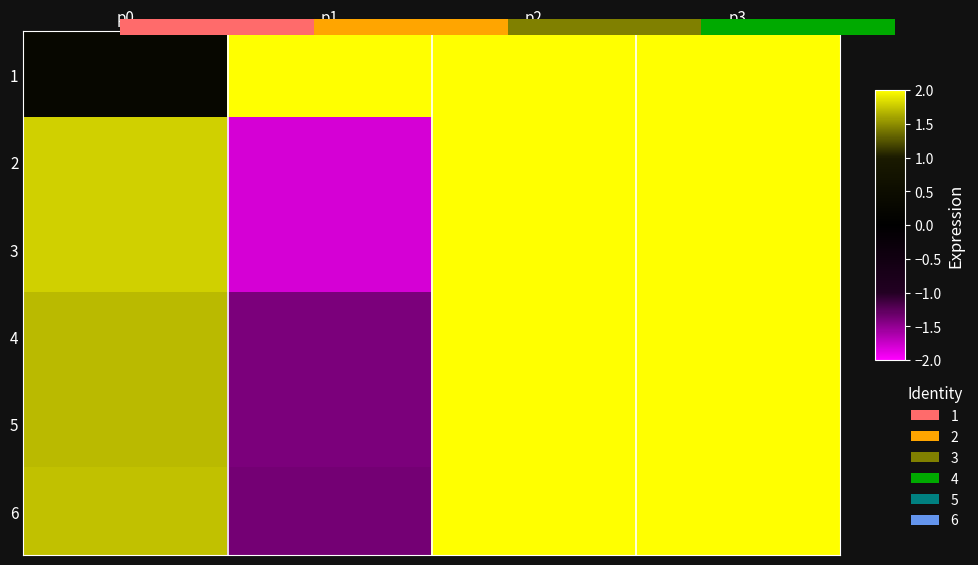

Which category has the highest value in the 4 series?

p3